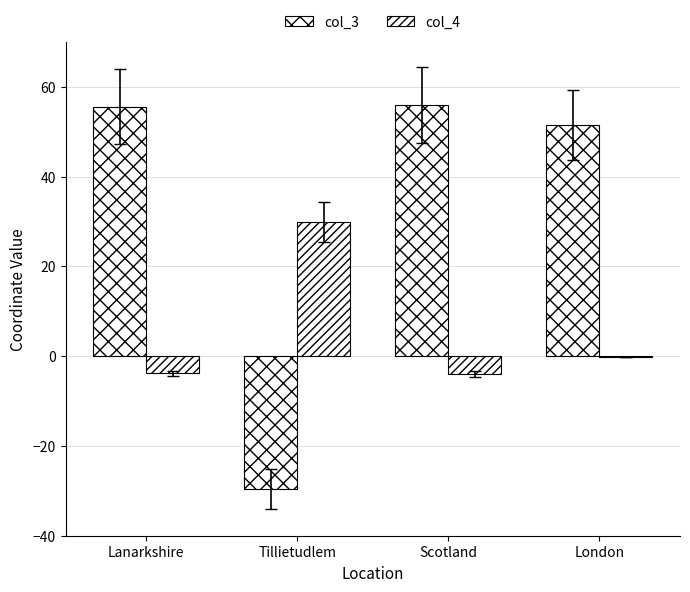

Read the col_3 value at Lanarkshire.

55.6